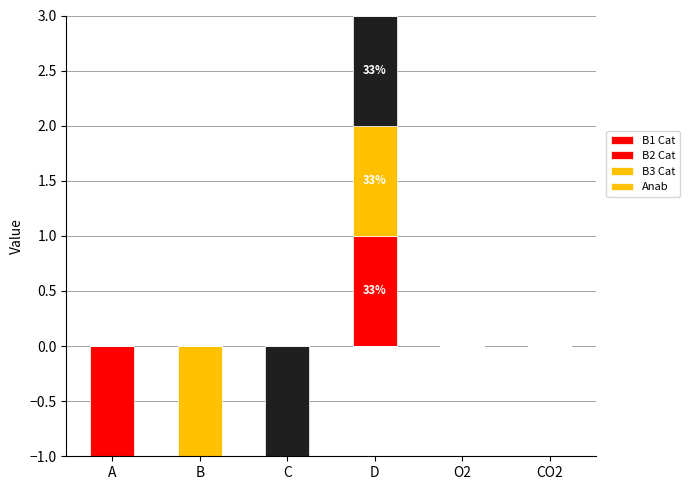

What is the maximum value shown in the chart?

1